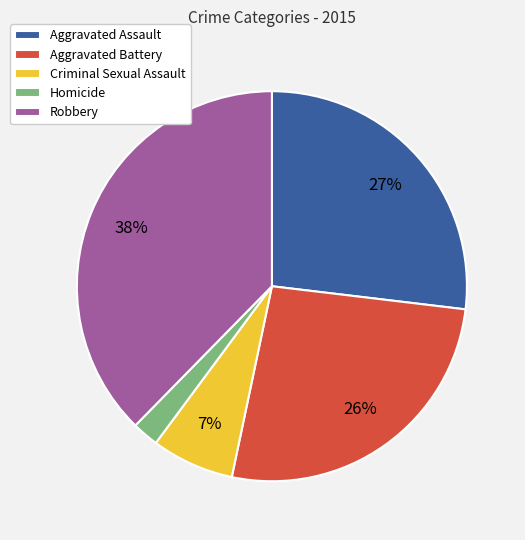

What is the smallest slice in the pie chart?

Homicide